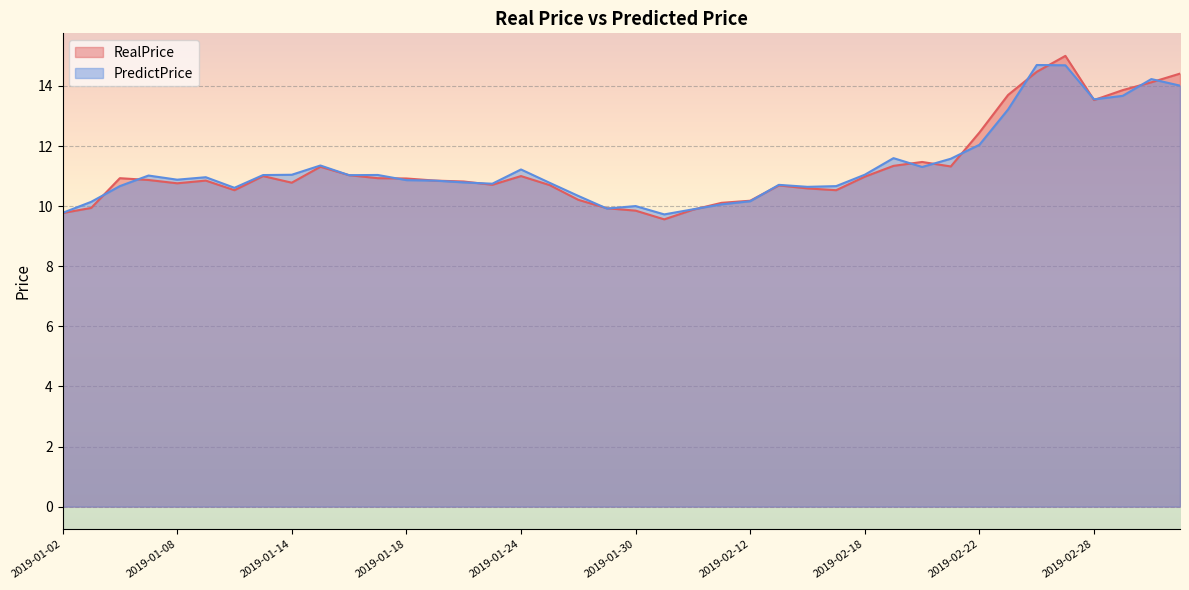

Reading left to right, transcribe all the data shown in this chart.

RealPrice: 9.8	9.9	10.9	10.9	10.8	10.8	10.5	11.0	10.8	11.3	11.0	10.9	10.9	10.8	10.8	10.7	11.0	10.7	10.2	9.9	9.8	9.6	9.9	10.1	10.2	10.7	10.6	10.5	11.0	11.3	11.5	11.3	12.4	13.7	14.5	15.0	13.5	13.9	14.1	14.4
PredictPrice: 9.8	10.1	10.7	11.0	10.9	11.0	10.6	11.0	11.0	11.4	11.0	11.0	10.9	10.8	10.8	10.7	11.2	10.8	10.3	9.9	10.0	9.7	9.9	10.1	10.2	10.7	10.6	10.7	11.0	11.6	11.3	11.6	12.0	13.2	14.7	14.7	13.6	13.7	14.2	14.0